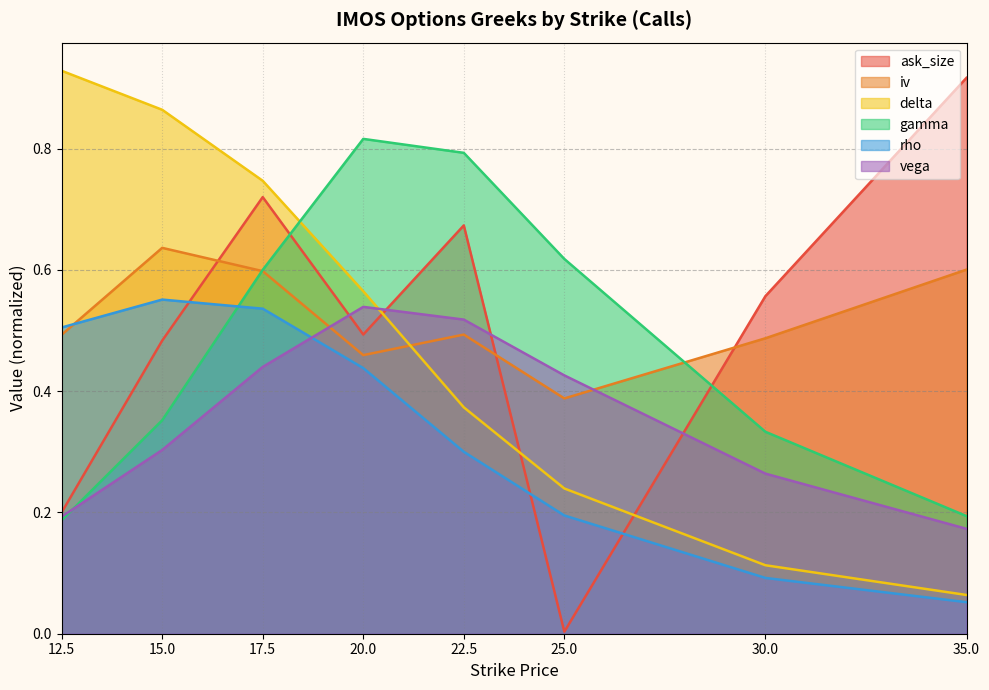

Which has a higher value, 25.0 or 30.0?

30.0